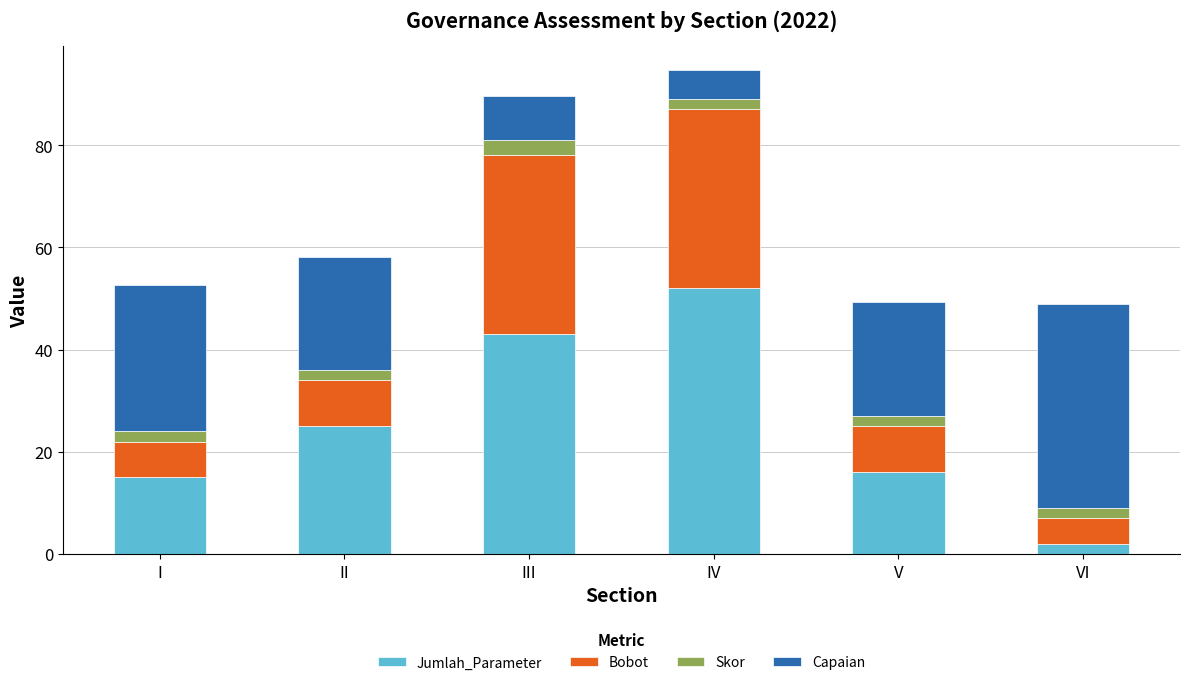

Is it true that Jumlah_Parameter equals 25.0 at II?

True